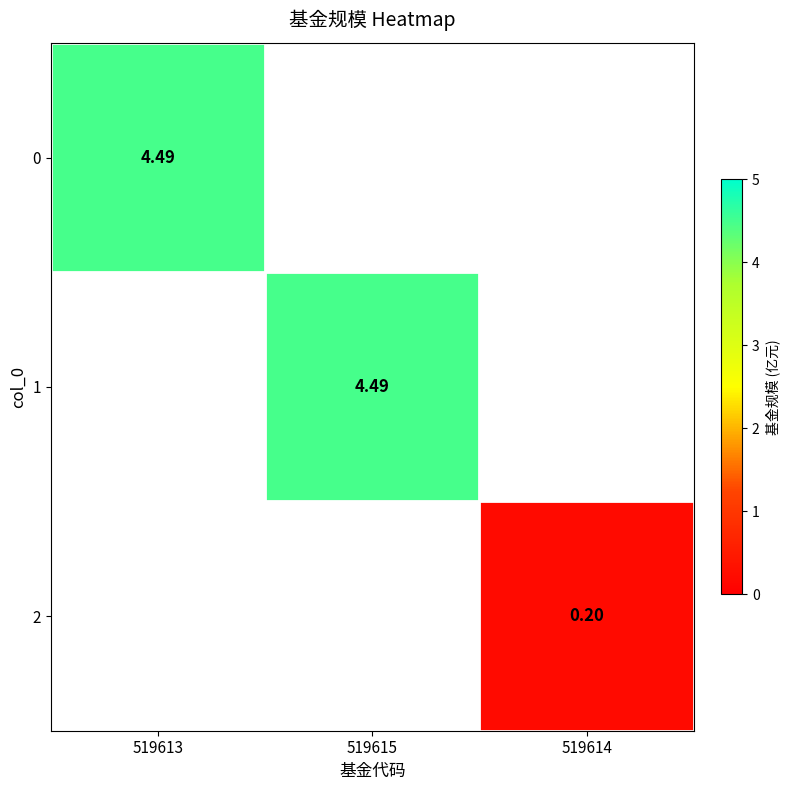

What is the greatest value displayed?

4.5